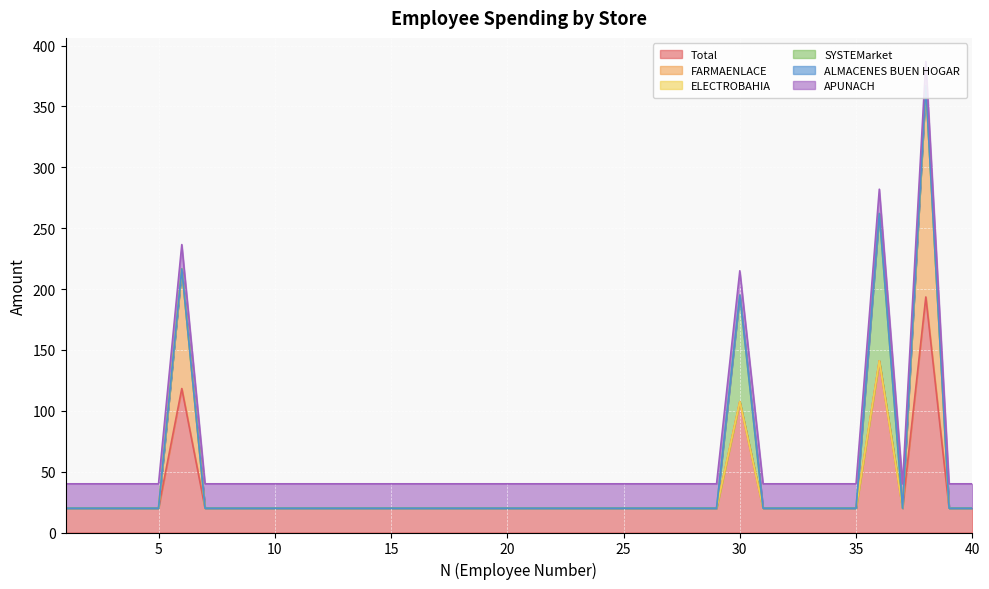

True or false: SYSTEMarket has more than 0 interior local peaks.

True